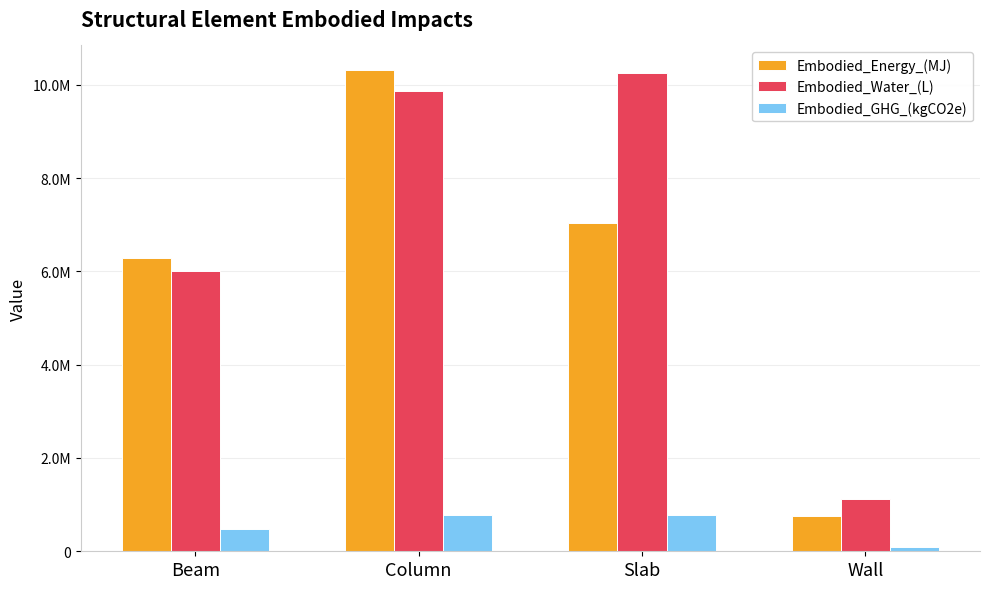

At which category does the chart reach its minimum across all series?

Wall